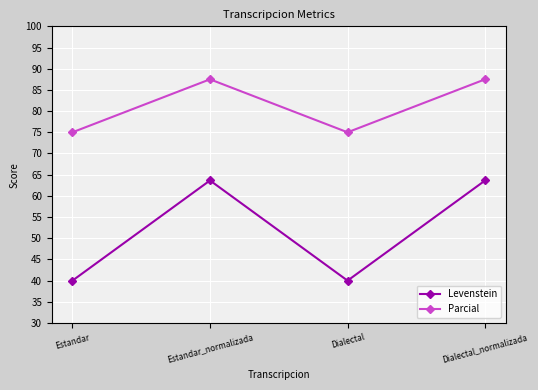

Which series has the largest total across all categories?

Parcial